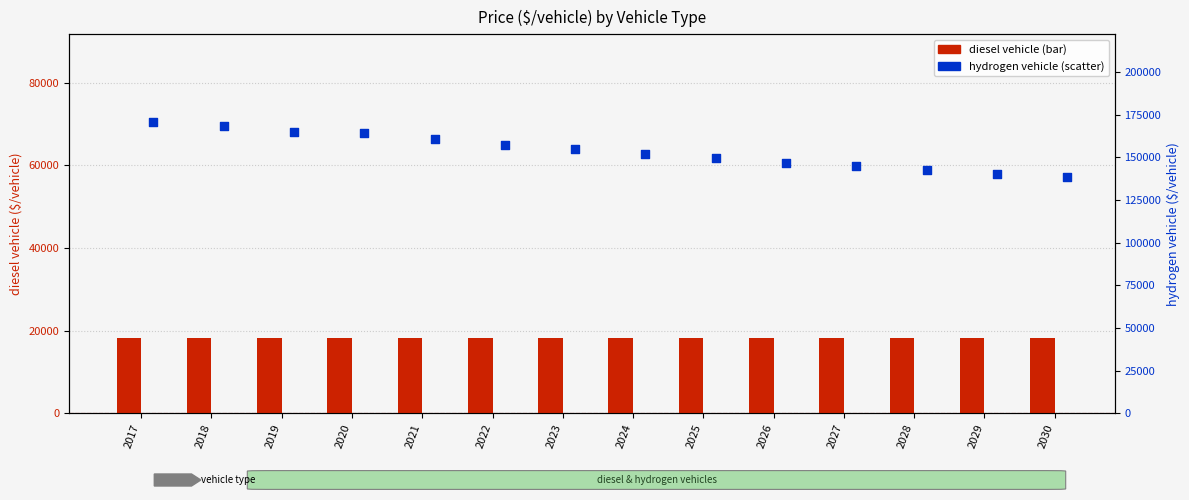

Is the value of hydrogen vehicle at 2021 greater than the value of diesel vehicle at 2030?

Yes